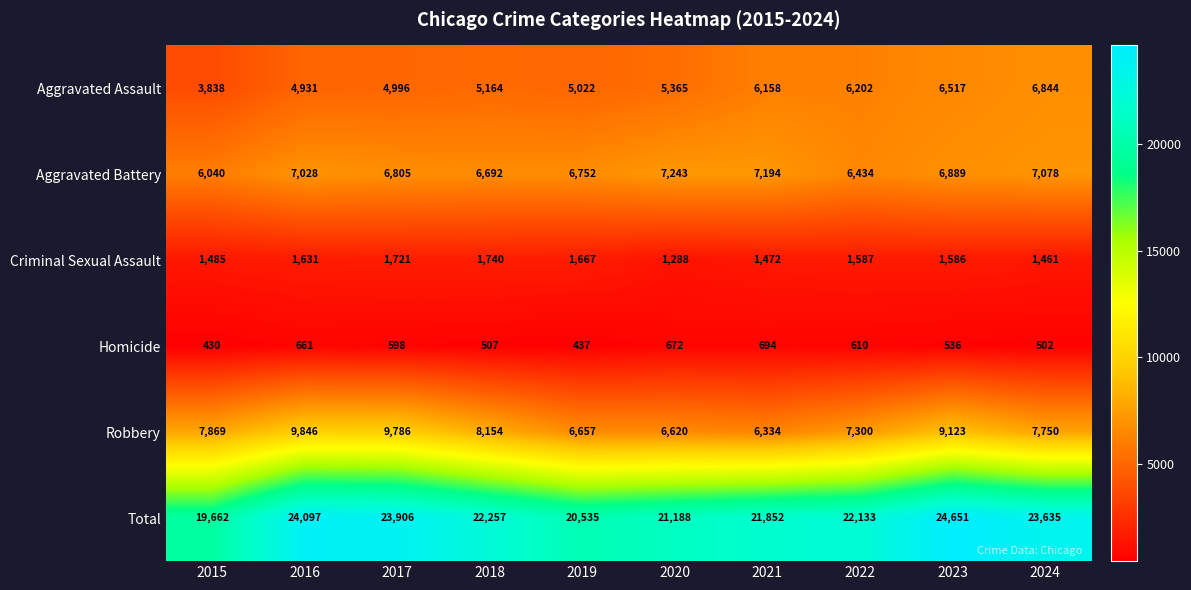

What is the difference between the highest and lowest values at 2016?

23436